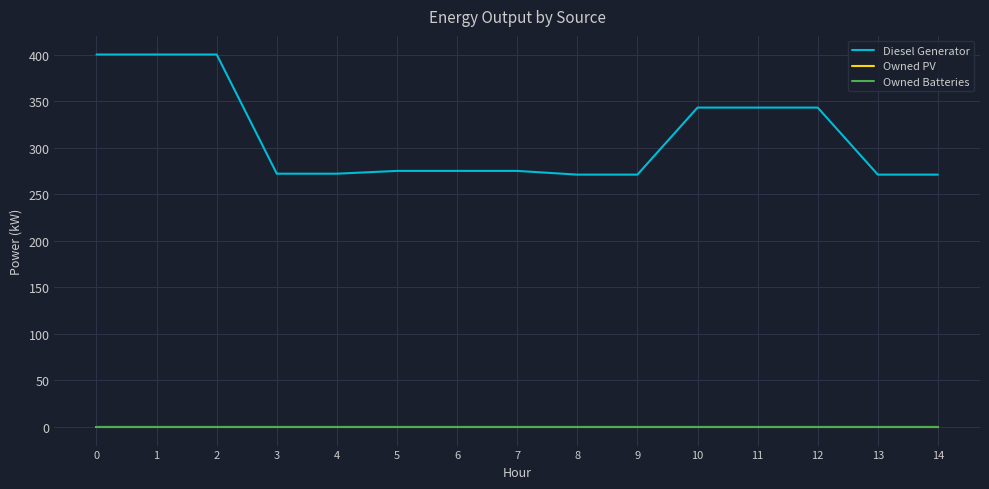

What is the average value of the Diesel Generator series?

312